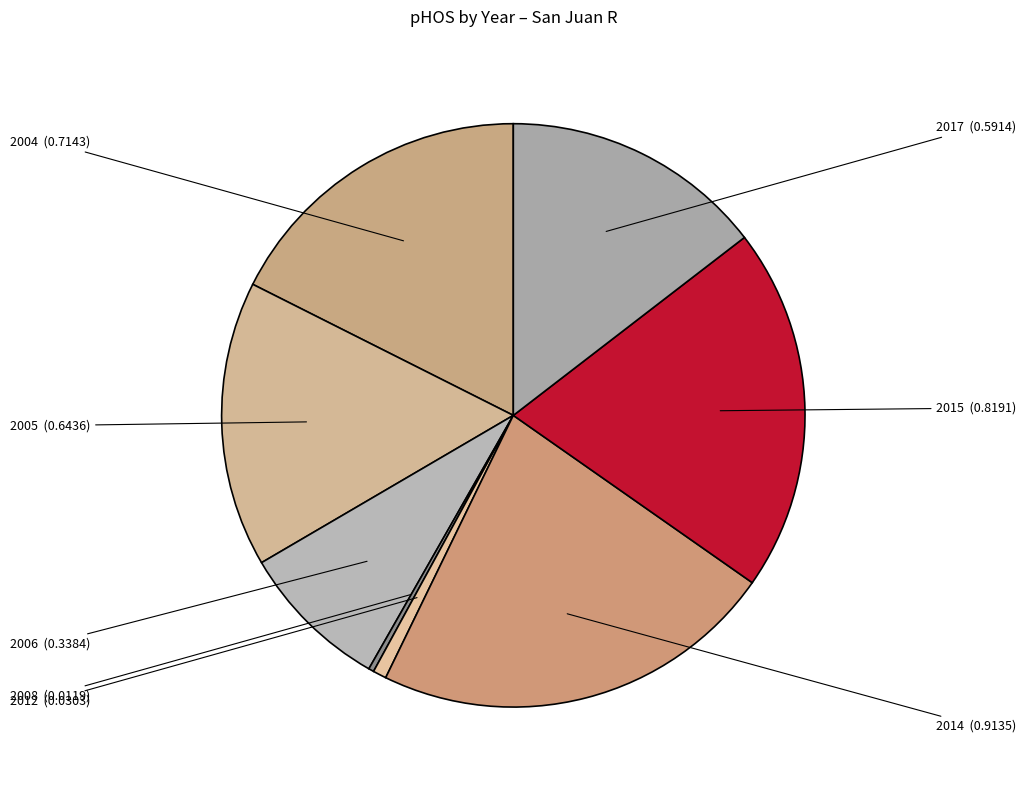

How many slices are in this pie chart?

8